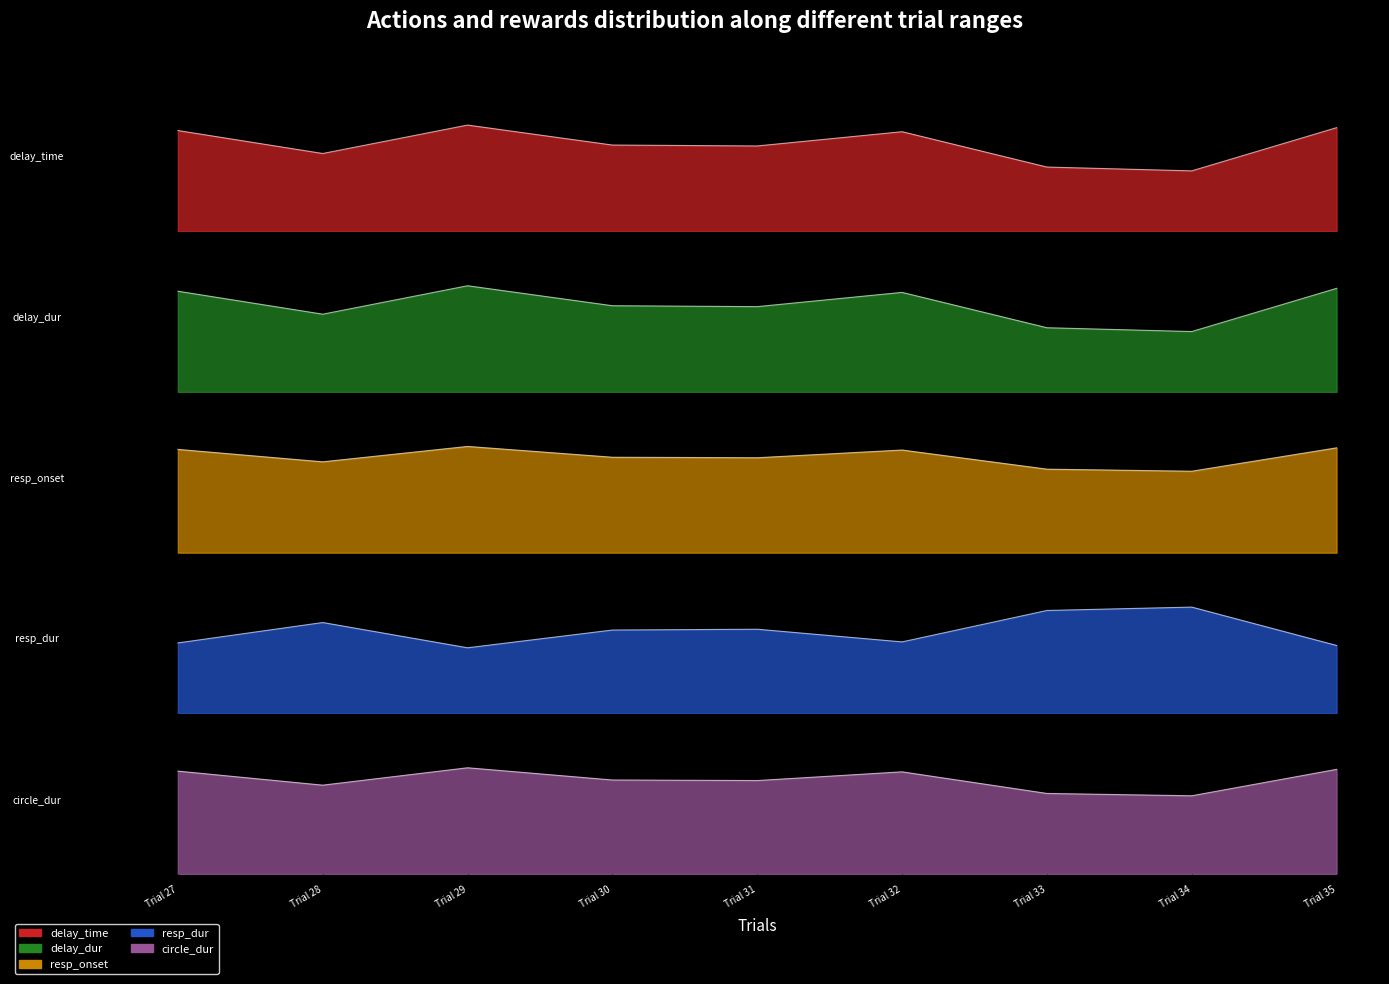

What is the difference between the maximum and minimum values in the circle_dur series?

0.5